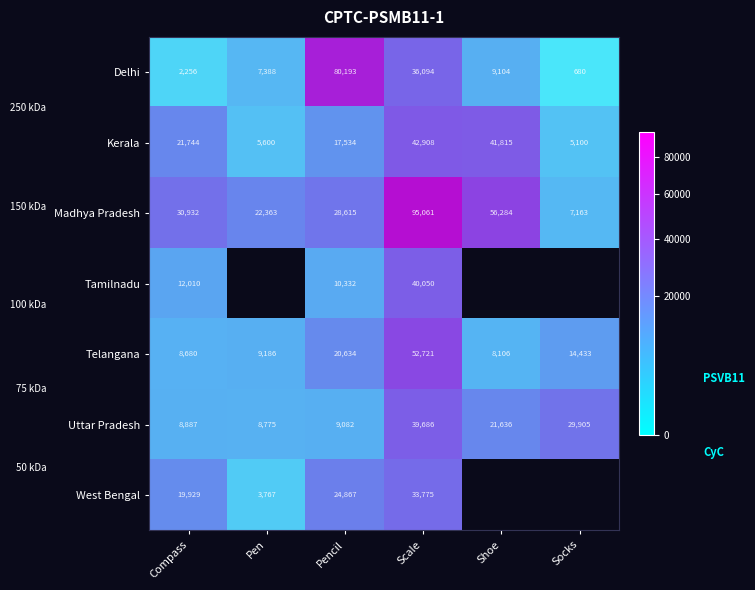

True or false: Kerala has a value of 42908.0 at Scale.

True